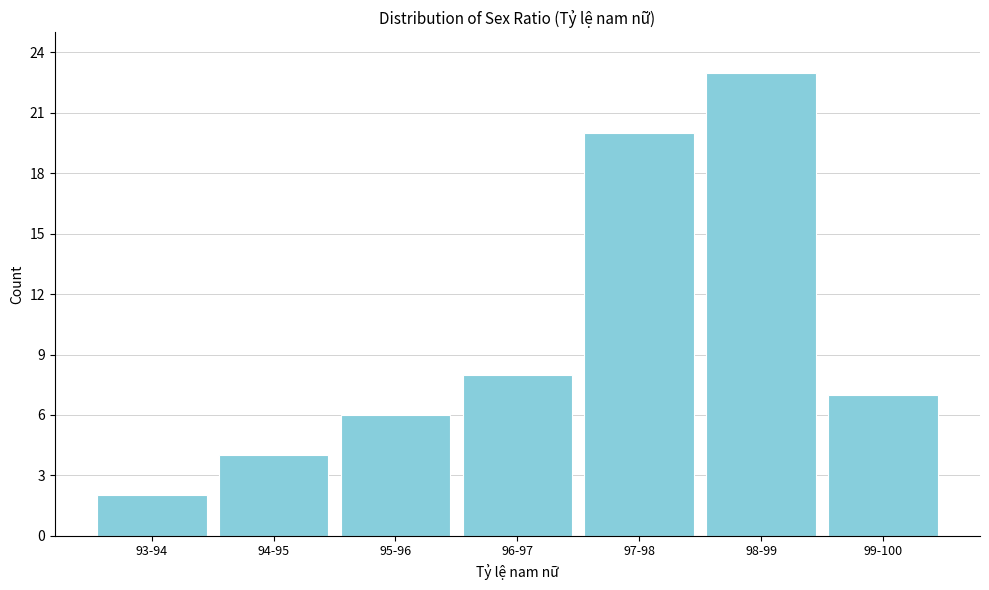

Reading right to left, transcribe all the data shown in this chart.

99-100=7	98-99=23	97-98=20	96-97=8	95-96=6	94-95=4	93-94=2